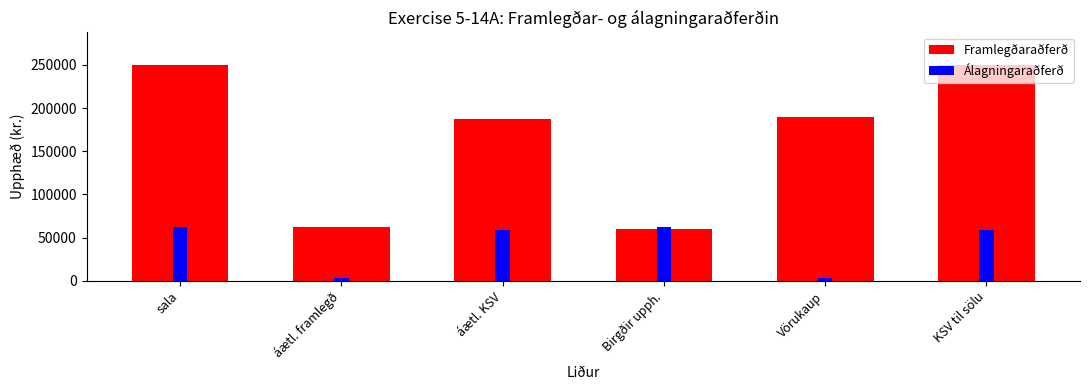

What are all the series names shown in the legend?

Framlegðaraðferð, Álagningaraðferð